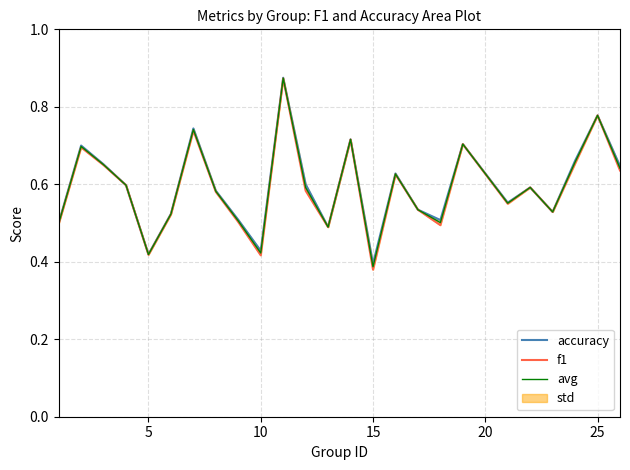

Count the avg values in the range 0 to 1.

25